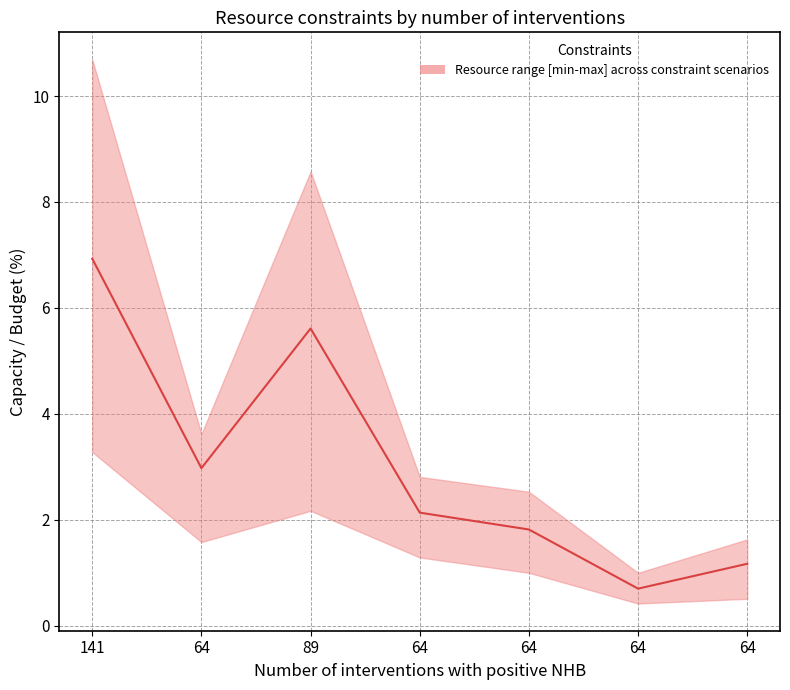

Reading left to right, transcribe all the data shown in this chart.

6.9	3.0	5.6	2.1	1.8	0.7	1.2